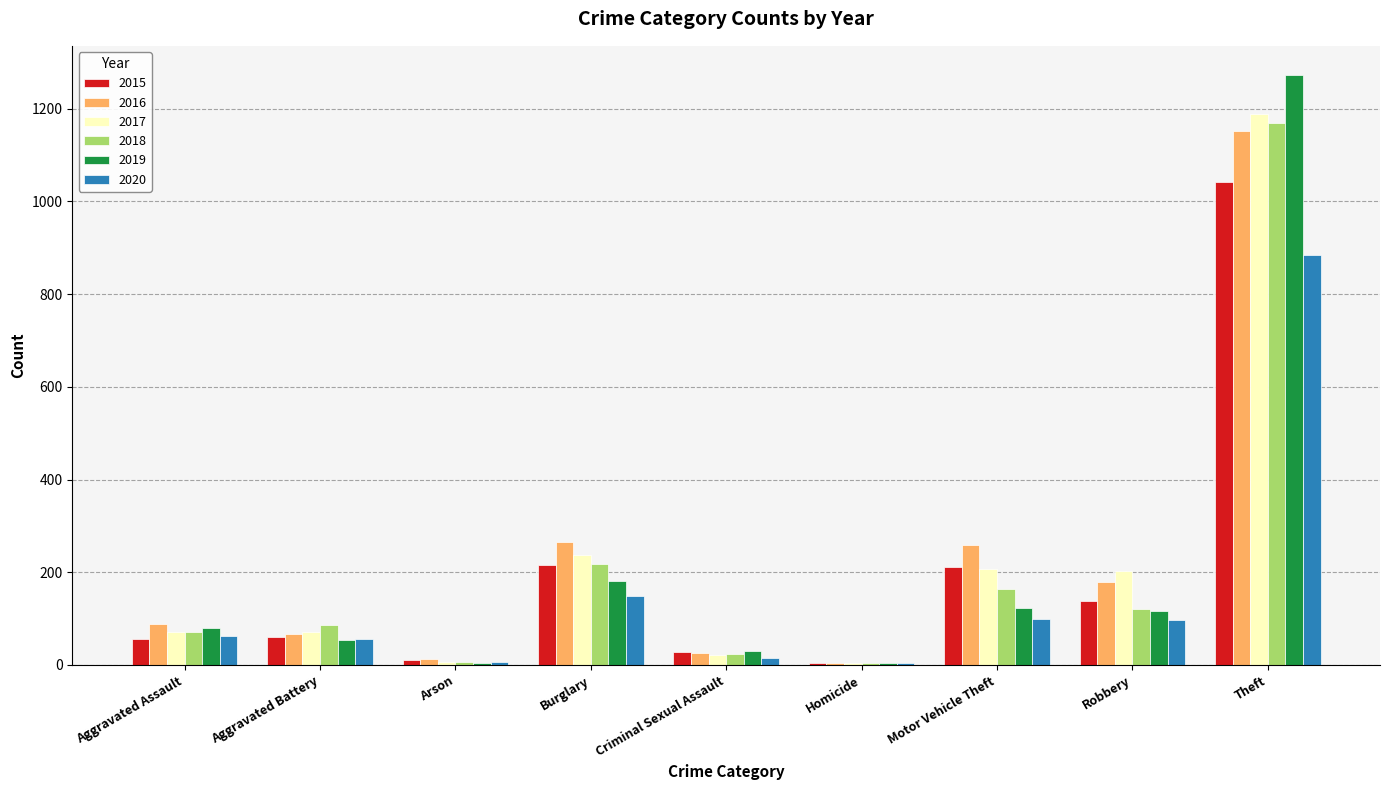

Count the number of categories in the chart.

9